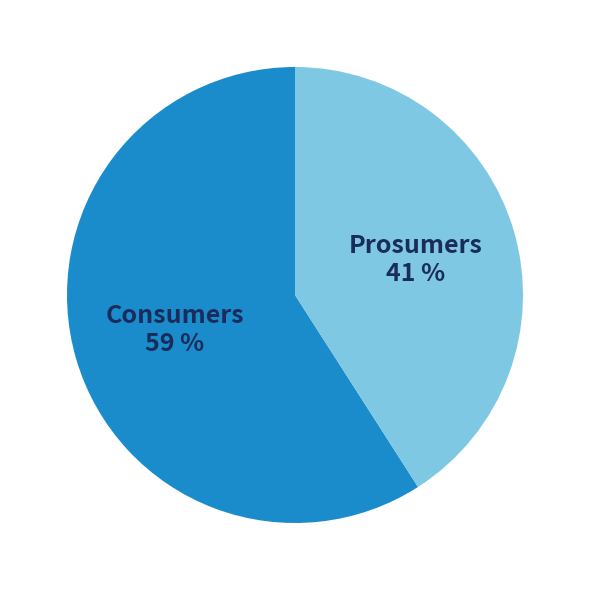

What is the ratio of the value at Prosumers to the value at Consumers?

0.7